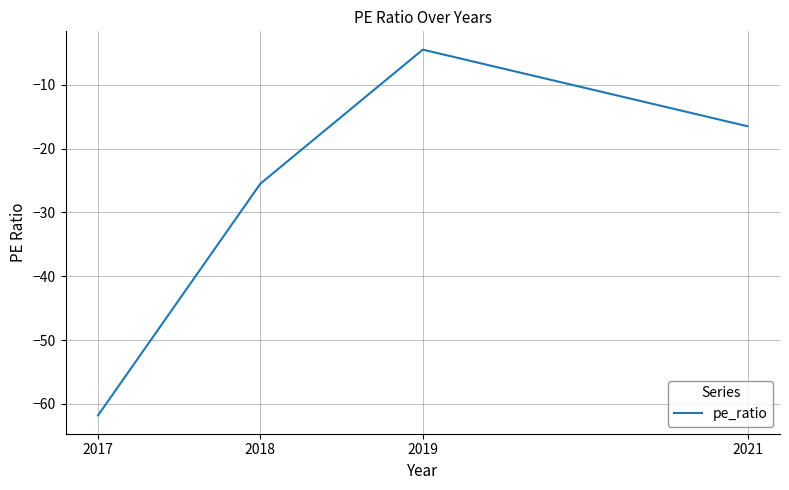

The chart shows a value of -25.5 at 2018. True or false?

True